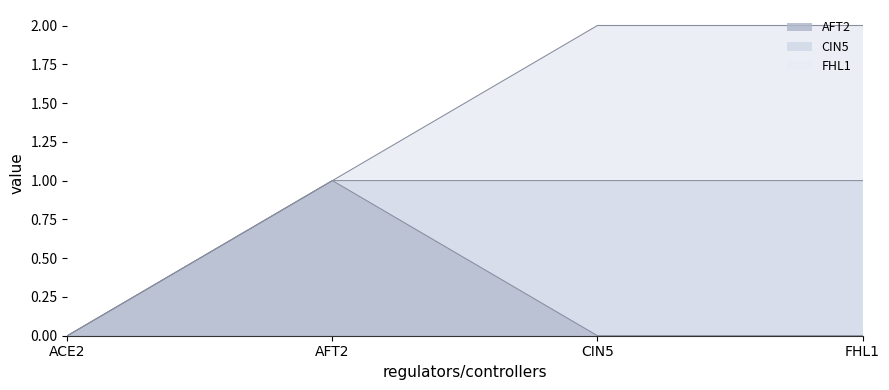

At which category is the sum across all series the highest?

CIN5